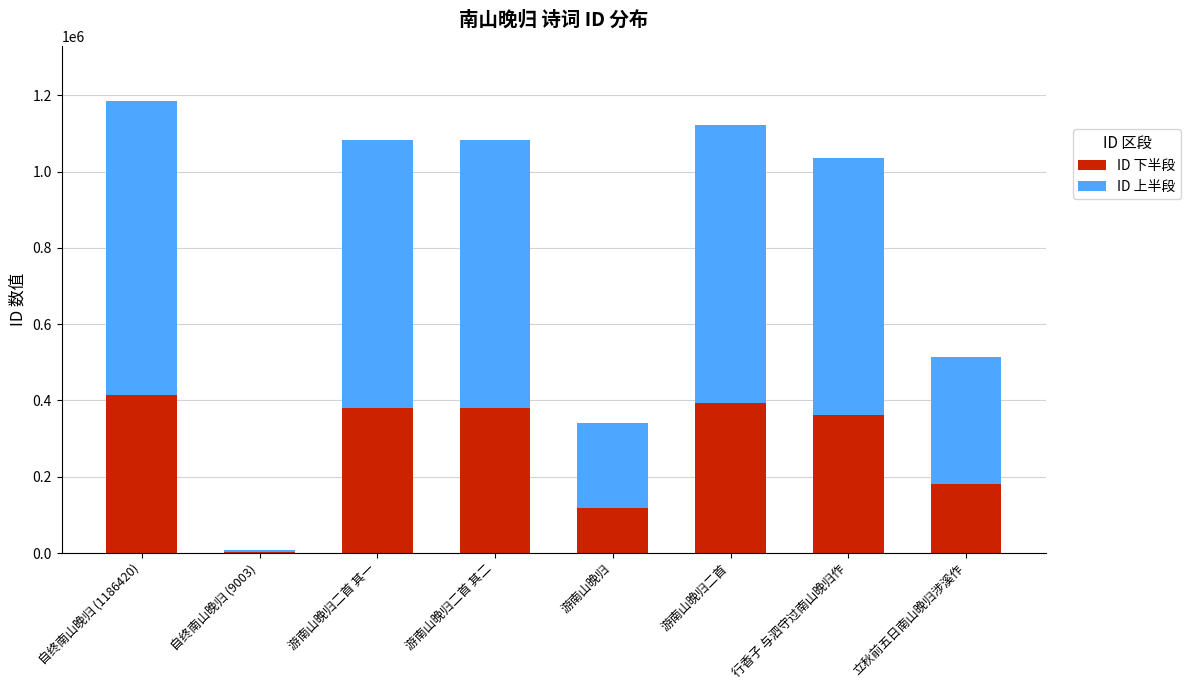

What is the sum of all ID 下半段 values?

2231590.2